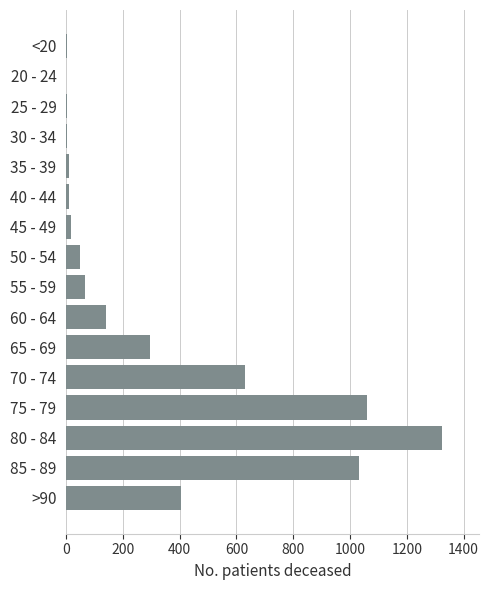

What is the sum of all values?

5053